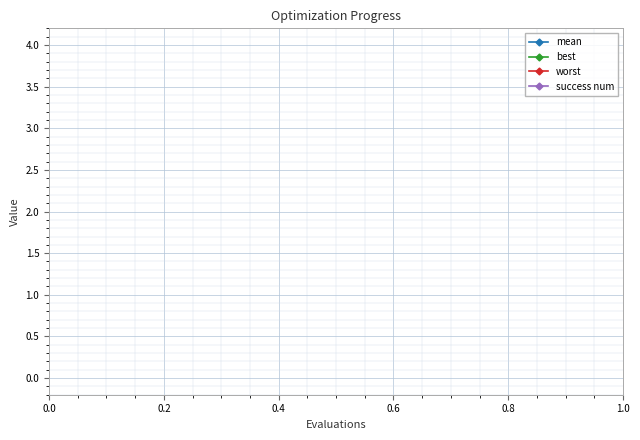

What is the maximum value for success num?

1.0